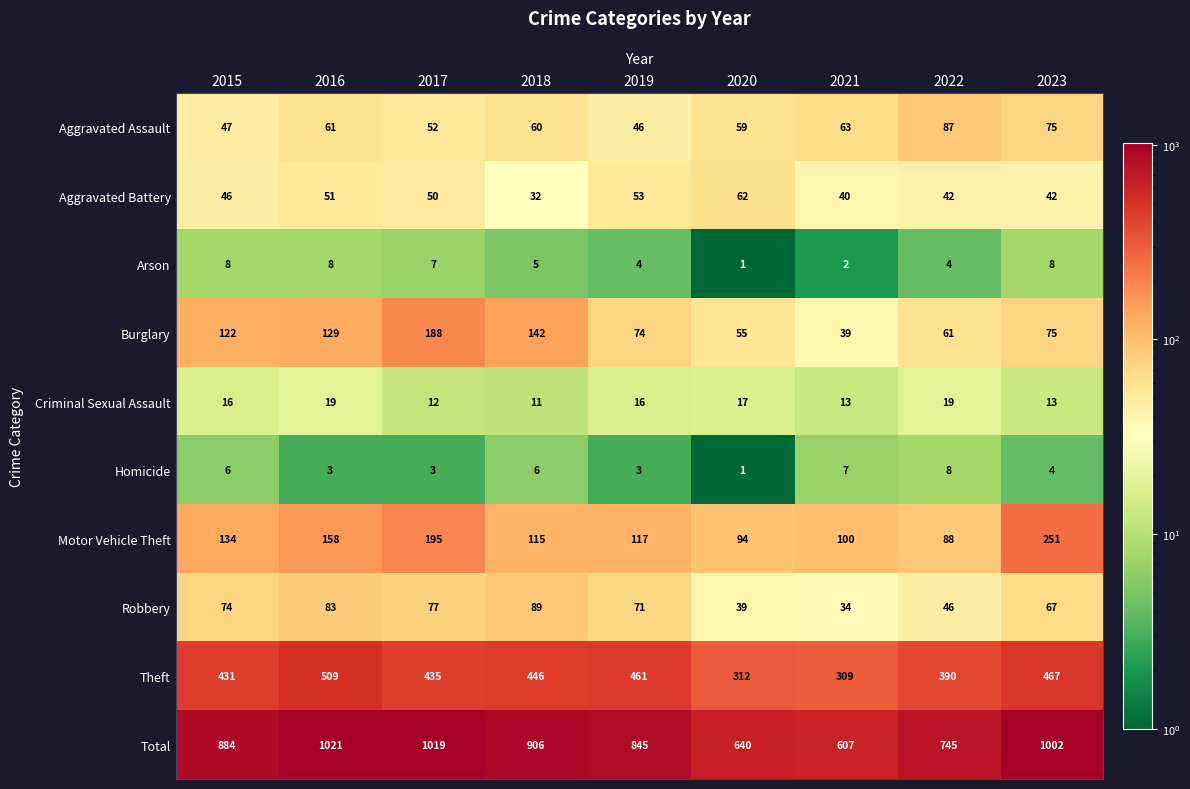

Rank the categories by Theft value from highest to lowest.

2016, 2023, 2019, 2018, 2017, 2015, 2022, 2020, 2021